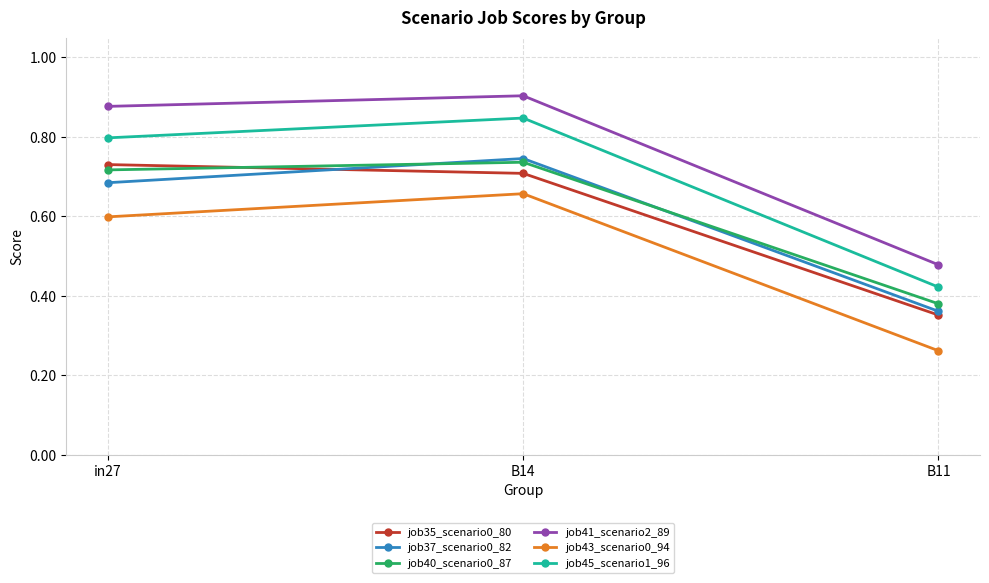

How many lines are shown in the chart?

6